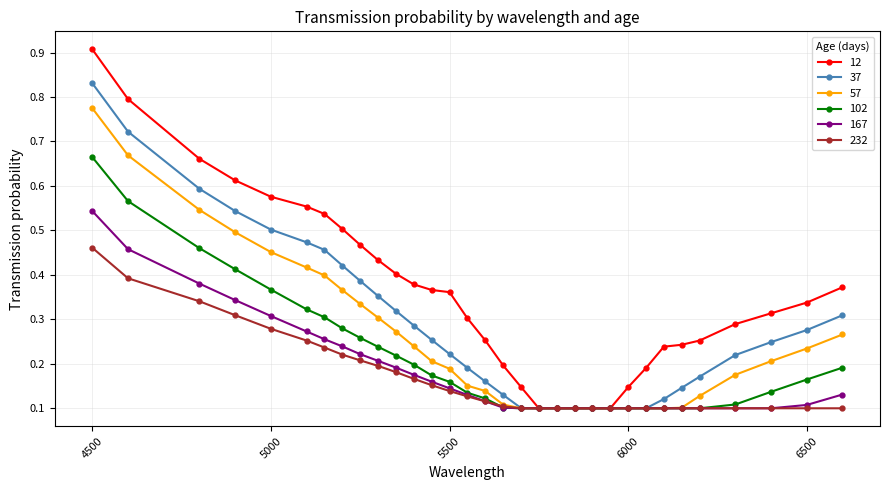

Is this an area chart (filled region under the line)?

No